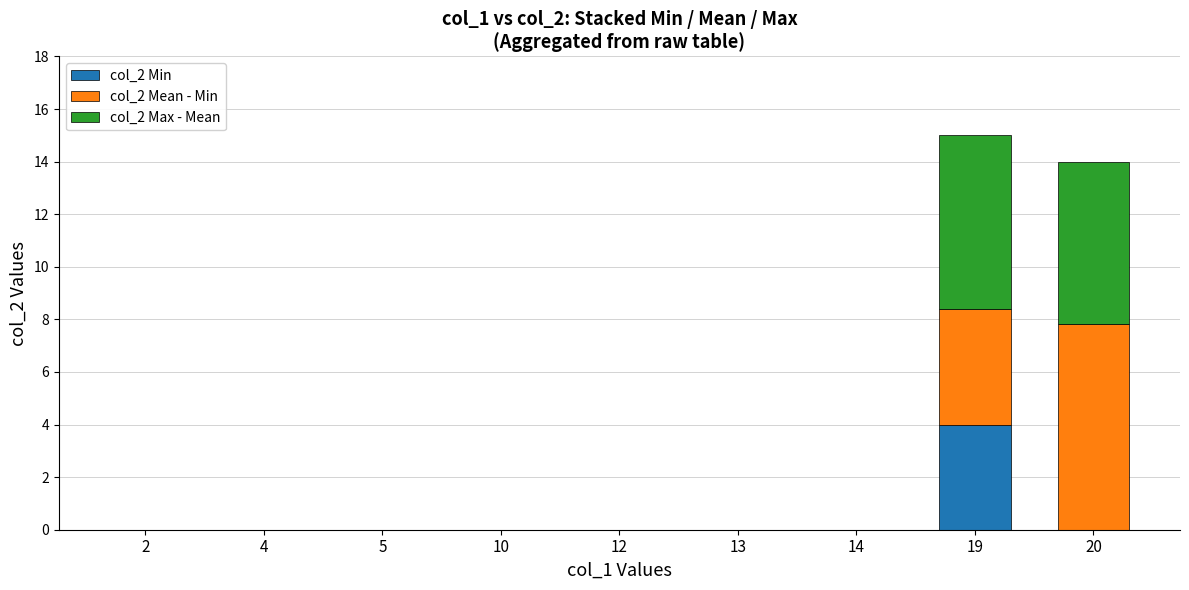

Count the number of data series in this chart.

3